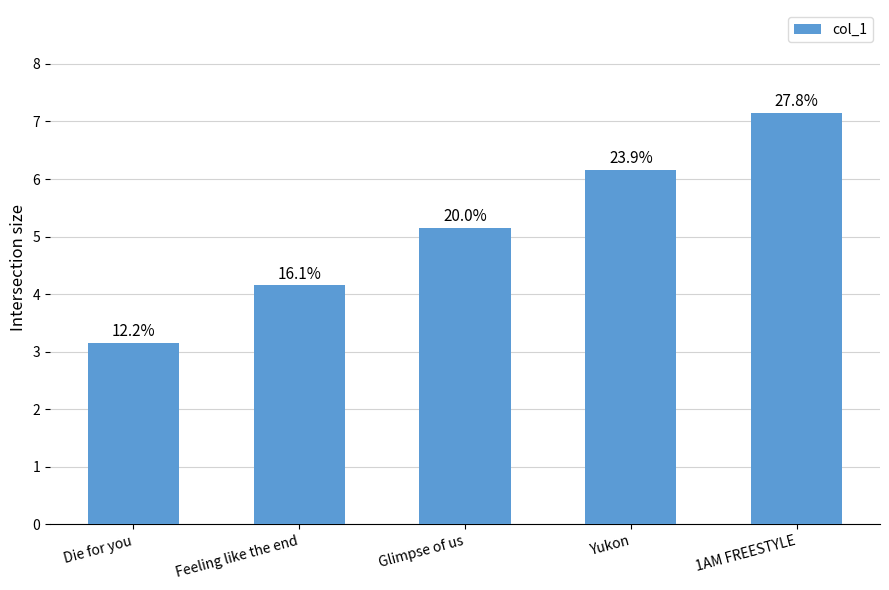

Rank the categories by value from highest to lowest.

1AM FREESTYLE, Yukon, Glimpse of us, Feeling like the end, Die for you